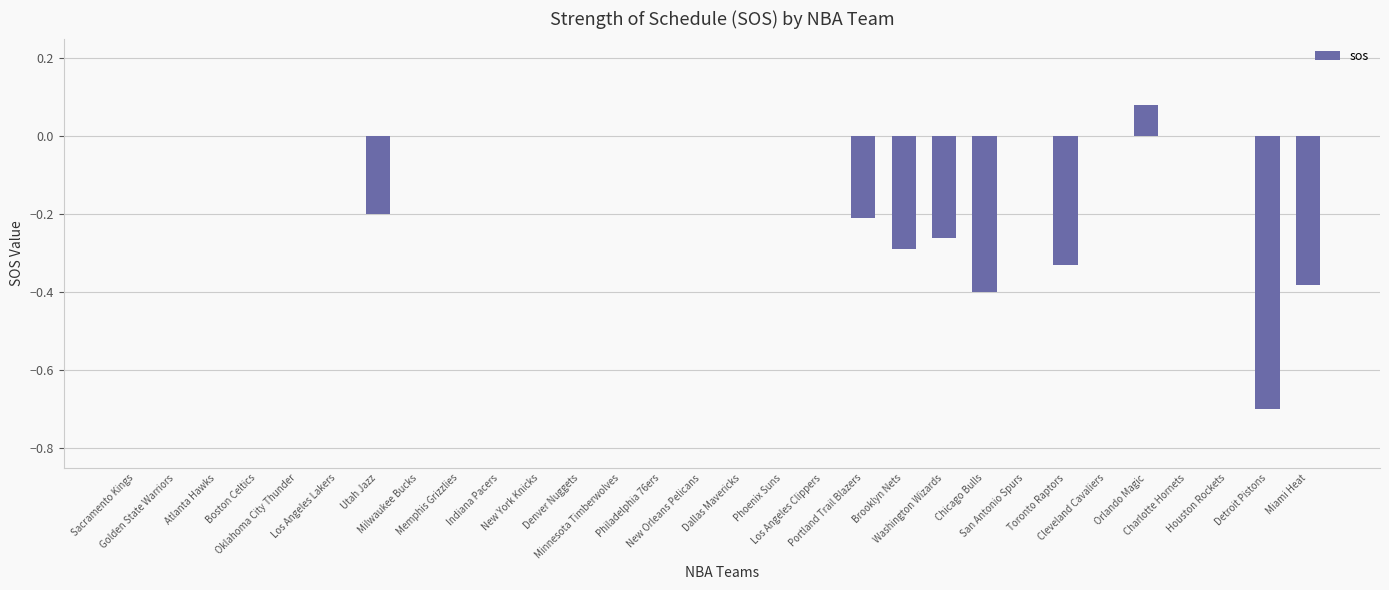

What is the sum of all values?

-2.7